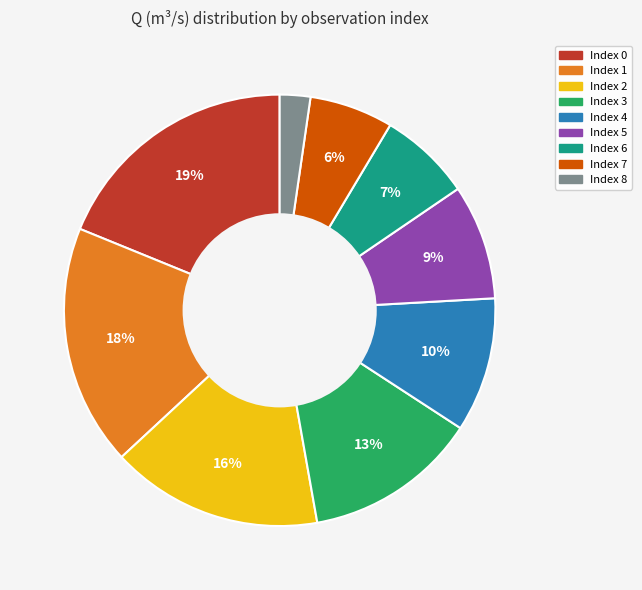

How many slices are in this pie chart?

9